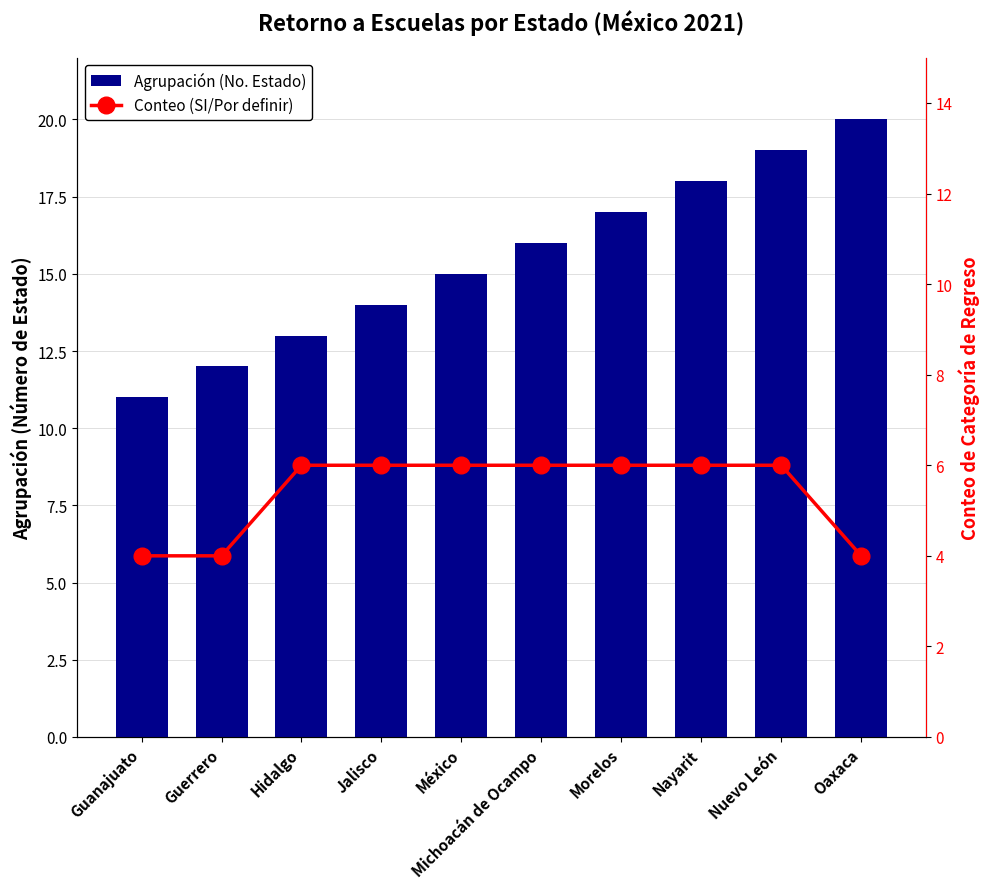

What is the difference between the maximum and minimum values in the Agrupación (No. Estado) series?

9